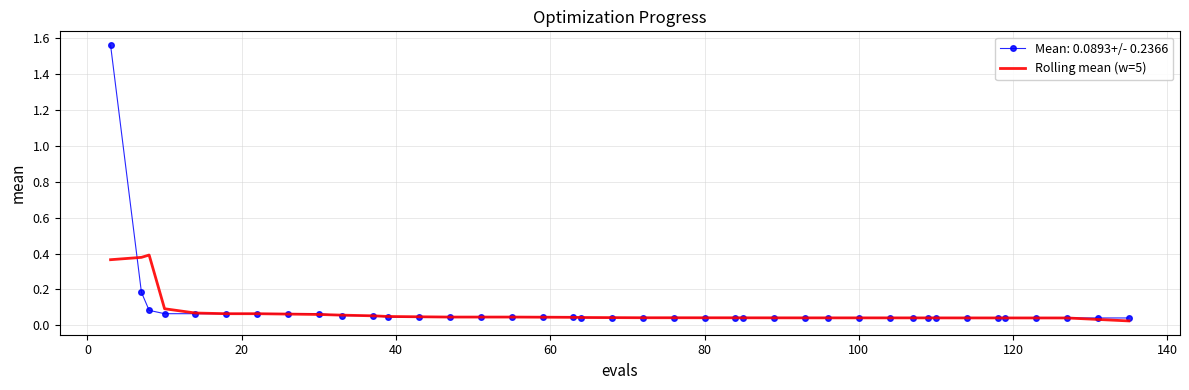

List the series in order of their peak value, lowest first.

Rolling mean (w=5), Mean: 0.0893+/- 0.2366